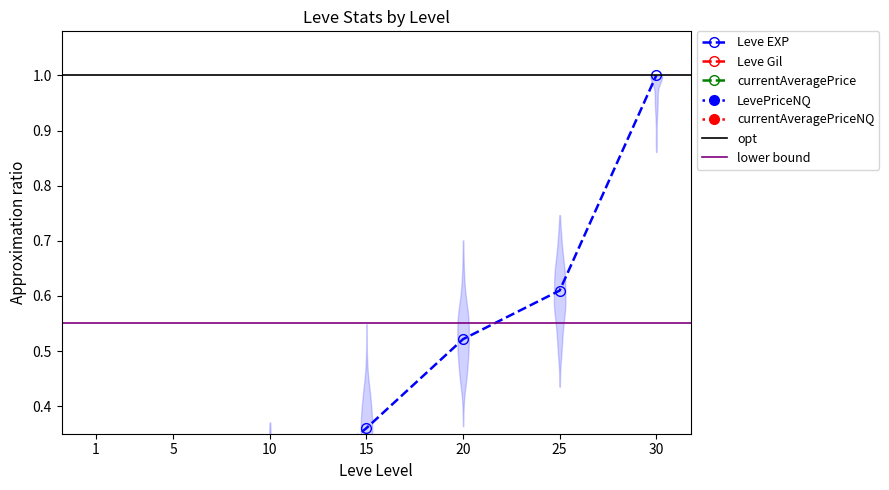

How many interior local valleys does the currentAveragePrice series have?

2